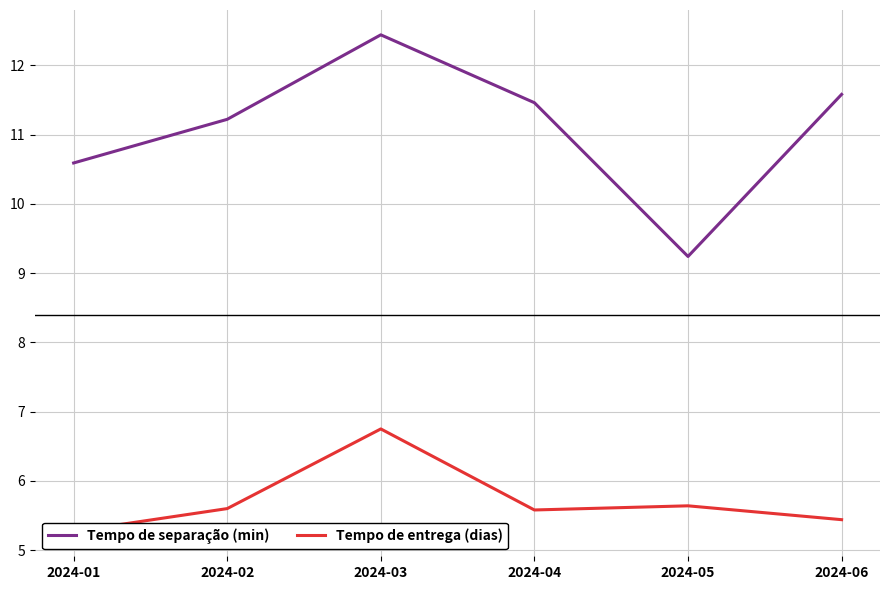

Which series changed the most between 2024-03 and 2024-06?

Tempo de entrega (dias)